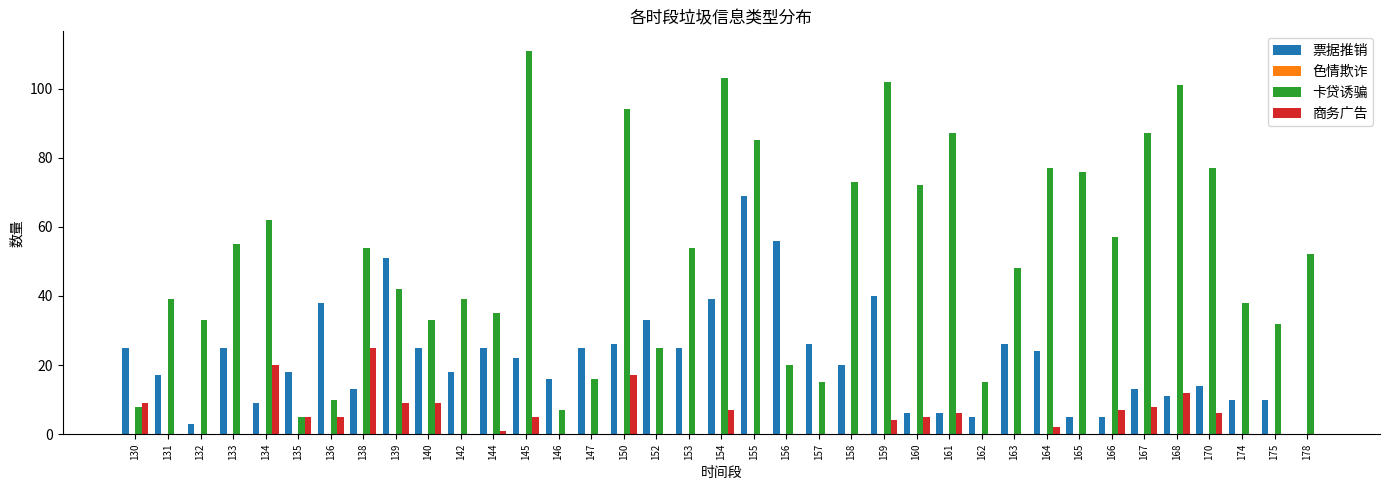

Count the number of categories in the chart.

37